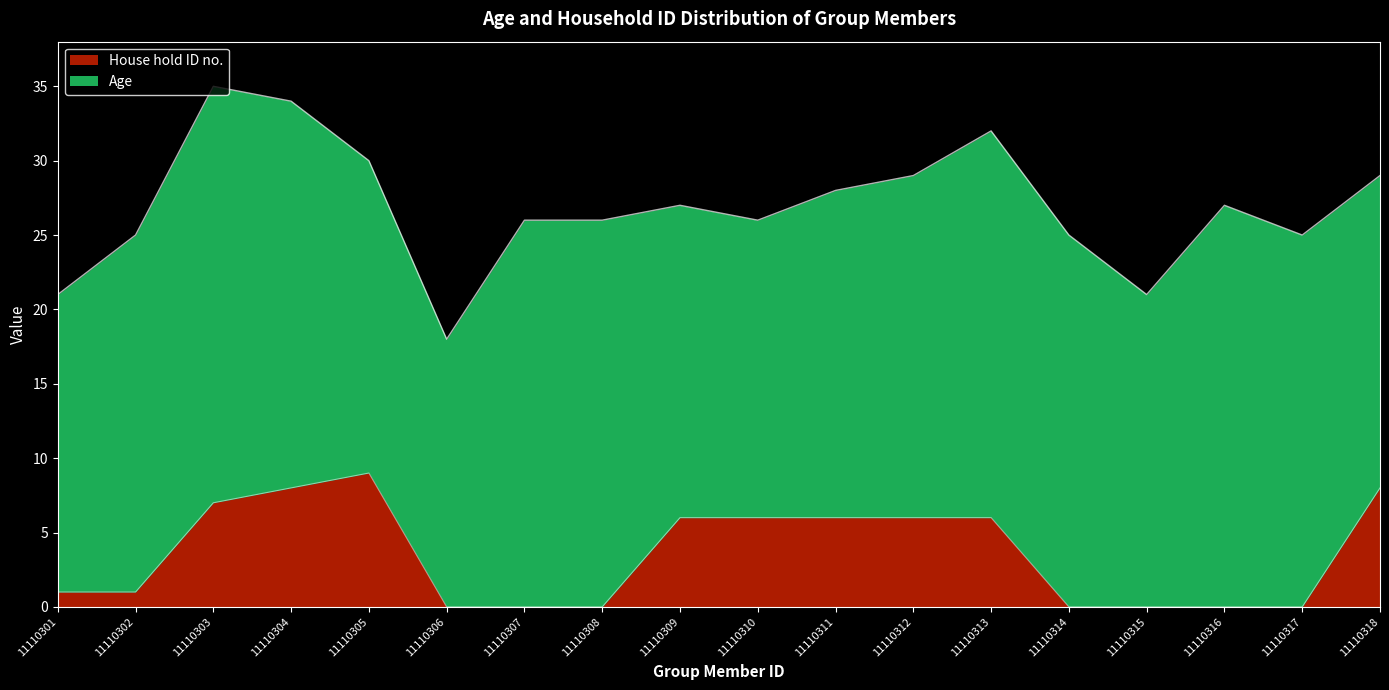

Reading left to right, extract all data points from this chart.

1	1	7	8	9	0	0	0	6	6	6	6	6	0	0	0	0	8